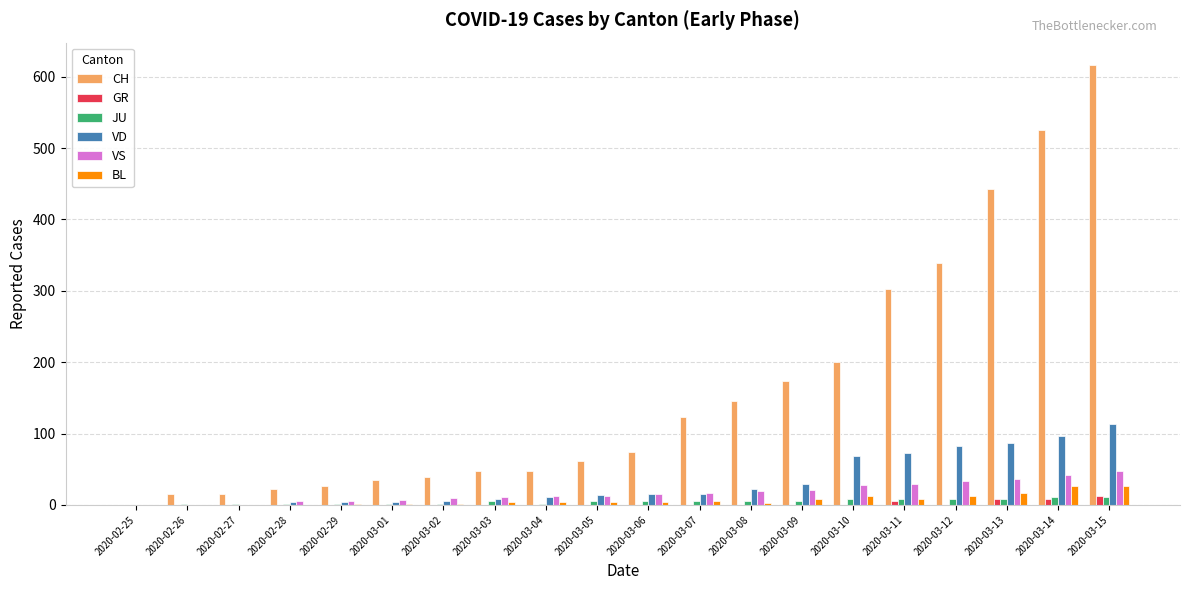

At which category does the chart reach its peak across all series?

2020-03-15